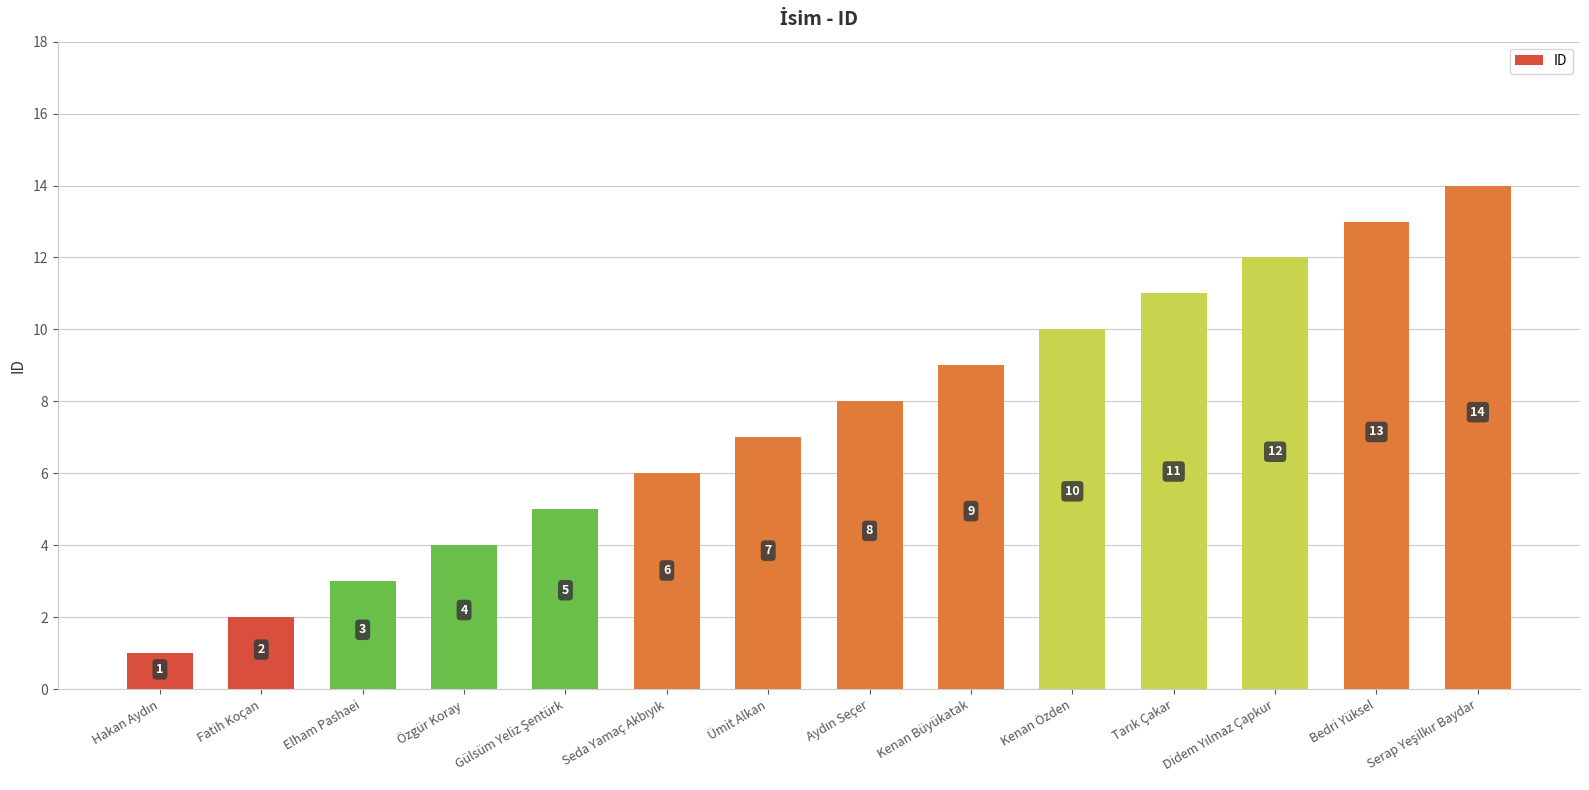

What is the greatest value displayed?

14